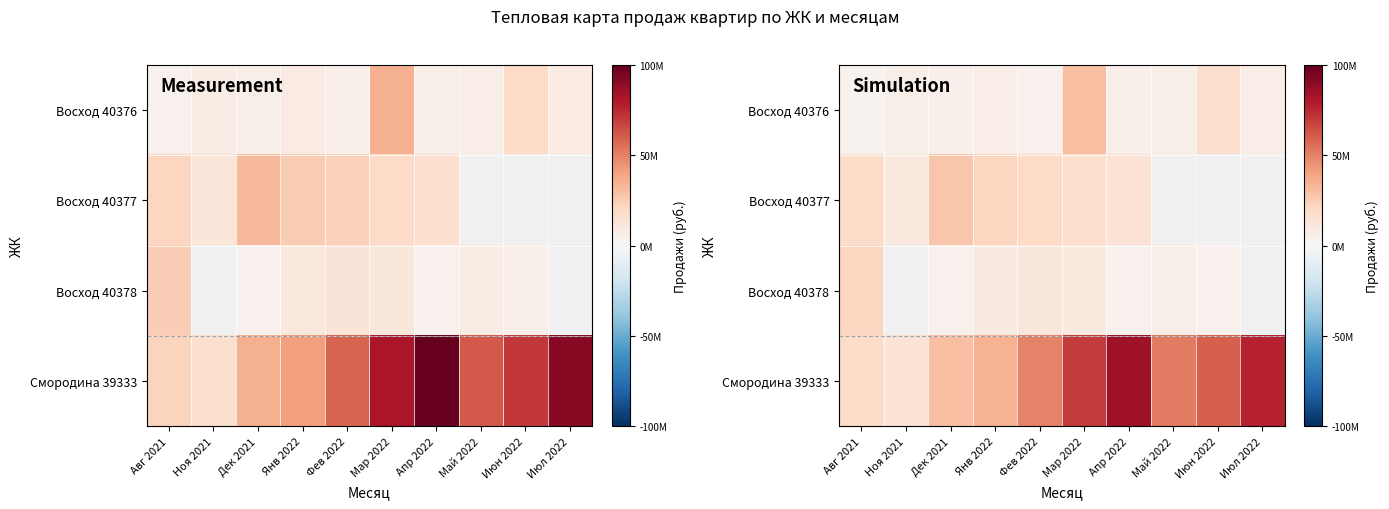

What is the sum of the Смородина 39333 values at Фев 2022 and Дек 2021?

79314392.5